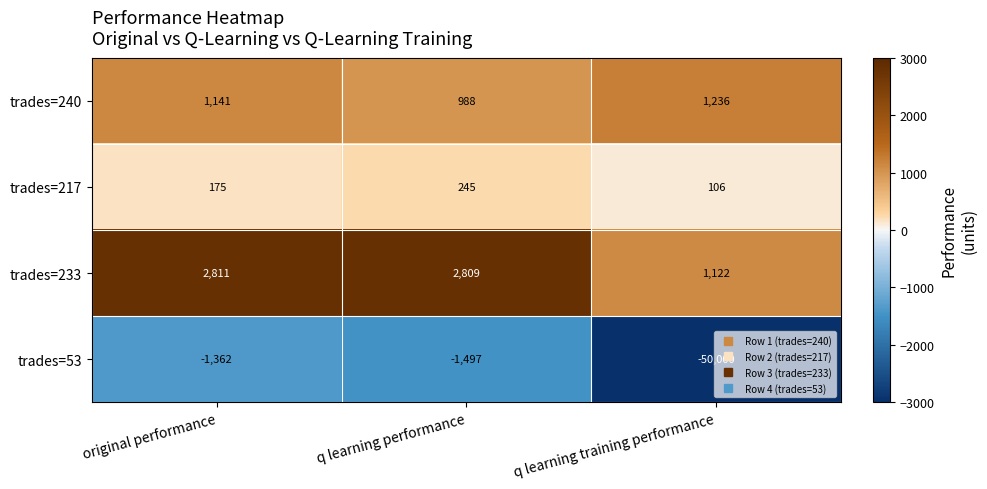

Which category has the lowest value across all series?

q learning training performance